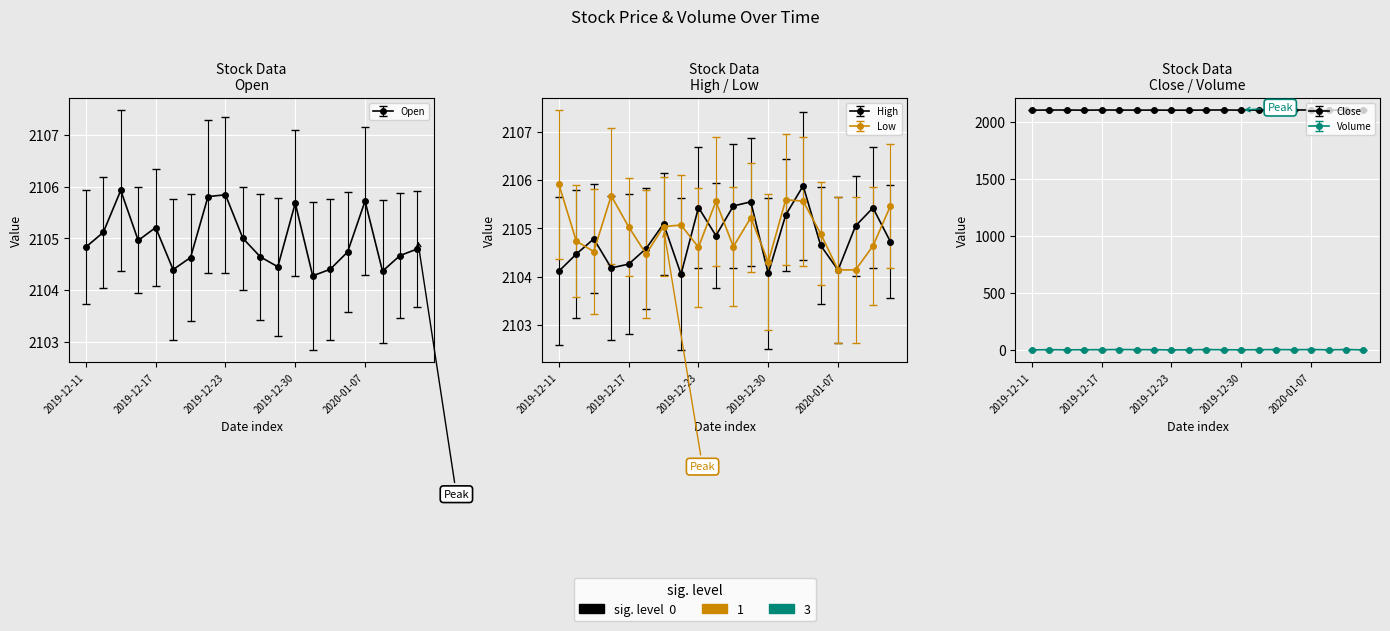

Reading left to right, what are all the values shown in this chart?

Open: 2105	2105	2105	2105	2105	2105	2105	2105	2105	2105	2105	2105	2105	2105	2105	2105	2105	2105	2105	2105
High: 2105	2105	2105	2105	2105	2105	2105	2105	2105	2105	2105	2105	2105	2105	2105	2105	2105	2105	2105	2105
Low: 2105	2105	2105	2105	2105	2105	2105	2105	2105	2105	2105	2105	2105	2105	2105	2105	2105	2105	2105	2105
Close: 2105	2105	2105	2105	2105	2105	2105	2105	2105	2105	2105	2105	2105	2105	2105	2105	2105	2105	2105	2105
Volume: 0	0	0	0	0	0	0	0	0	0	0	0	0	0	0	0	0	0	0	0